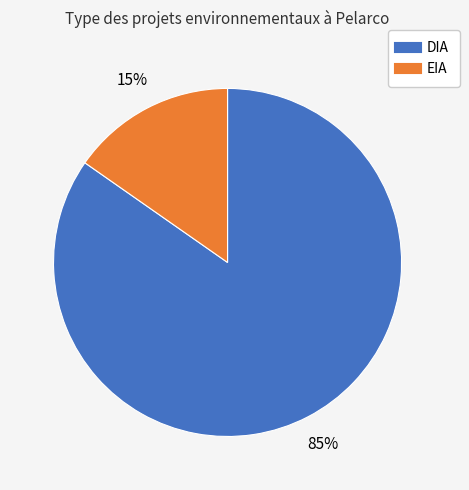

To the nearest percent, what is the combined percentage of EIA and DIA?

100%